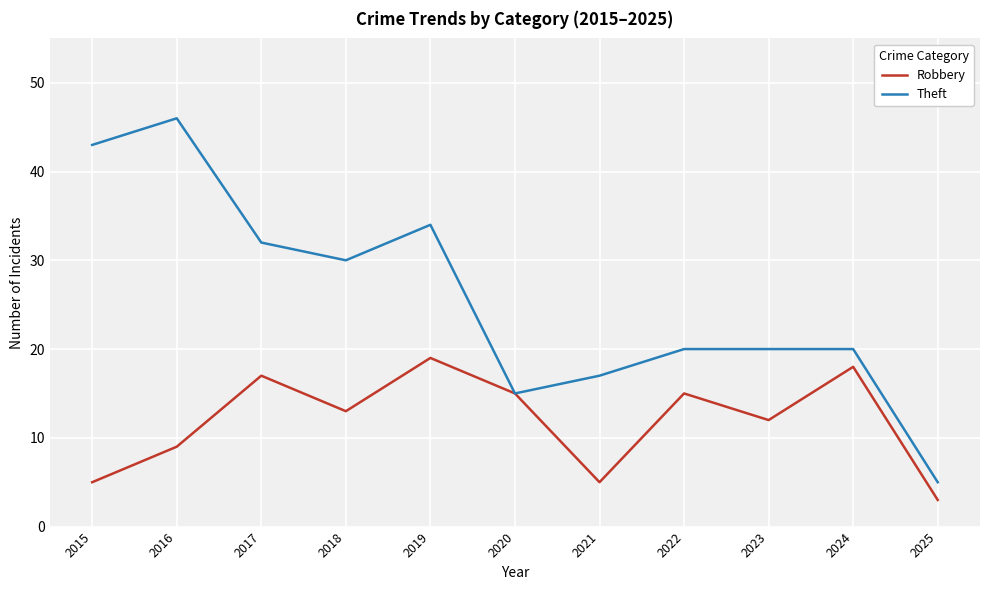

What is the difference between the highest and lowest values at 2015?

38